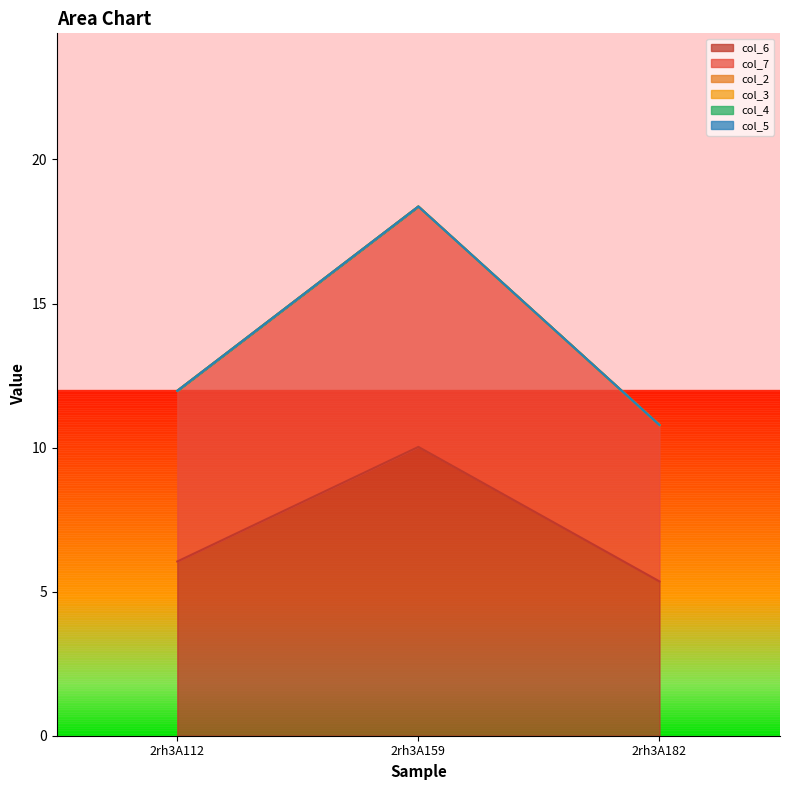

Rank the series at 2rh3A182 from lowest to highest value.

col_2, col_3, col_4, col_5, col_6, col_7